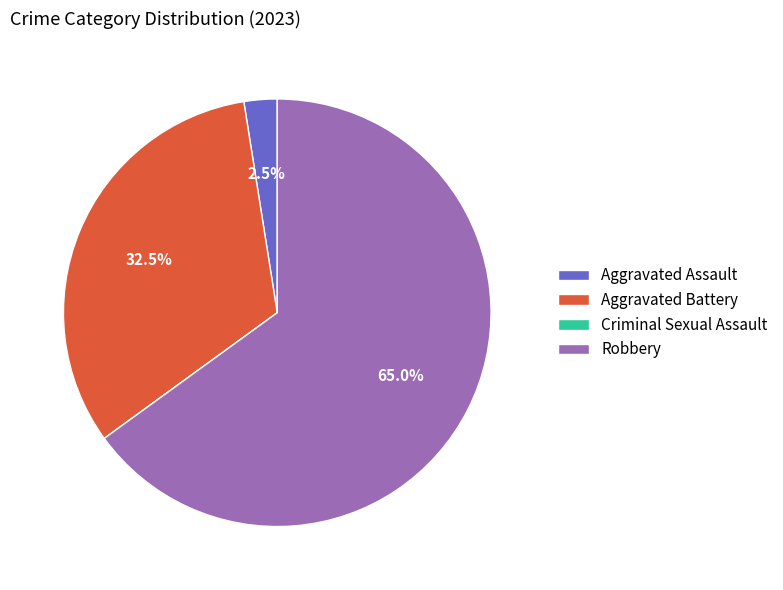

True or false: Aggravated Battery accounts for 20% of the total.

False